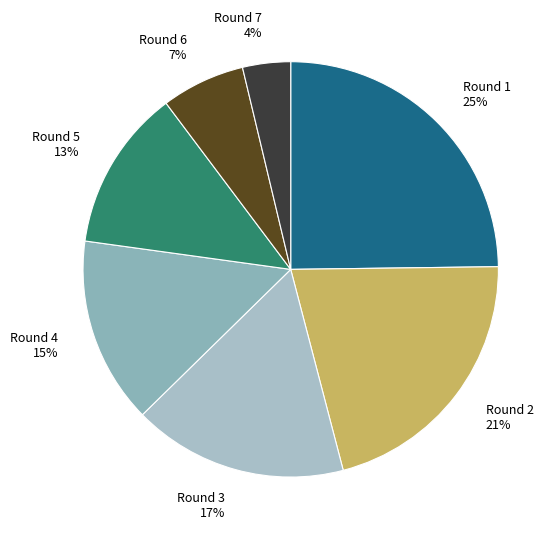

To the nearest percent, what is the difference between the largest and smallest slice percentages?

21%